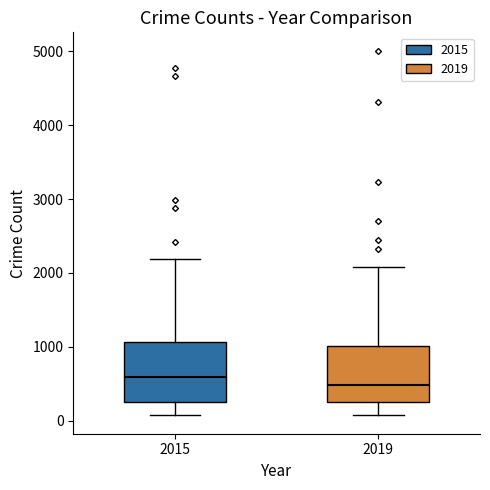

Reading left to right, read every box against the y-axis: the position of its median line, the range the box covers, and the ends of its whiskers. The values are not printed on the chart, so give them approximately, as read against the axis.

2015: median 600, box 300 to 1100, whiskers 100 to 2200
2019: median 500, box 300 to 1000, whiskers 100 to 2100